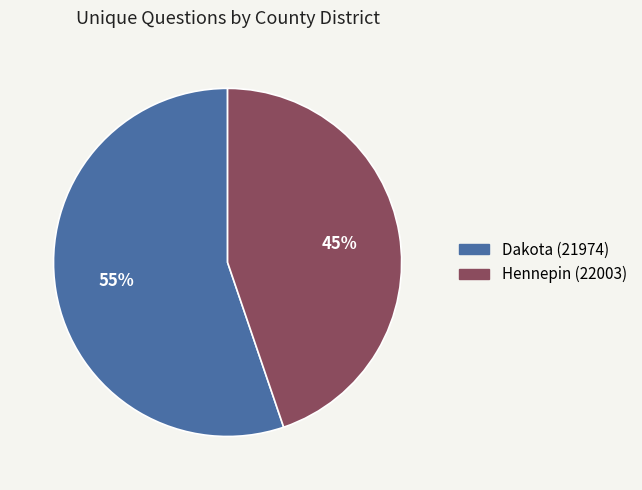

To the nearest percent, what portion does Hennepin (22003) represent?

45%